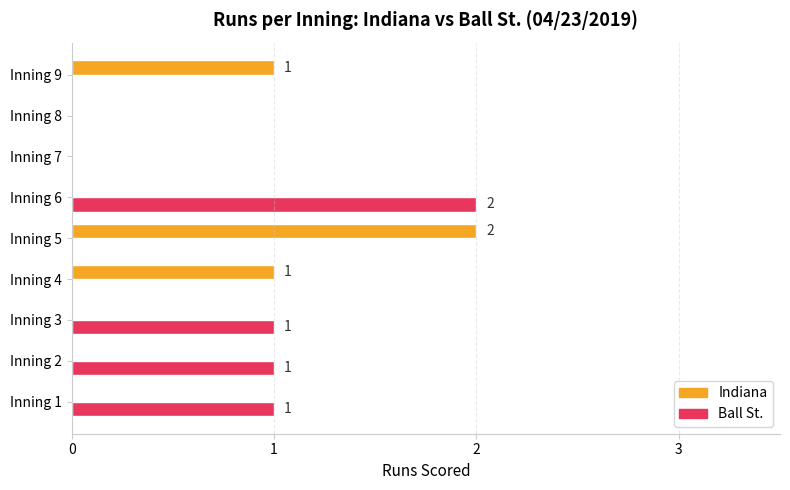

The value of Indiana at Inning 6 is 0. True or false?

True